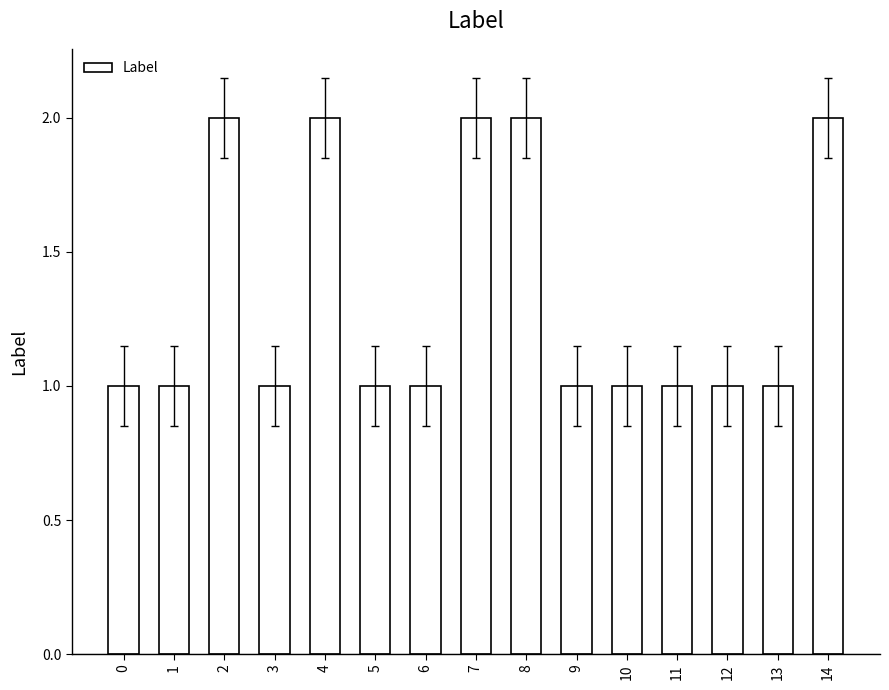

How many values are between 1 and 2?

15